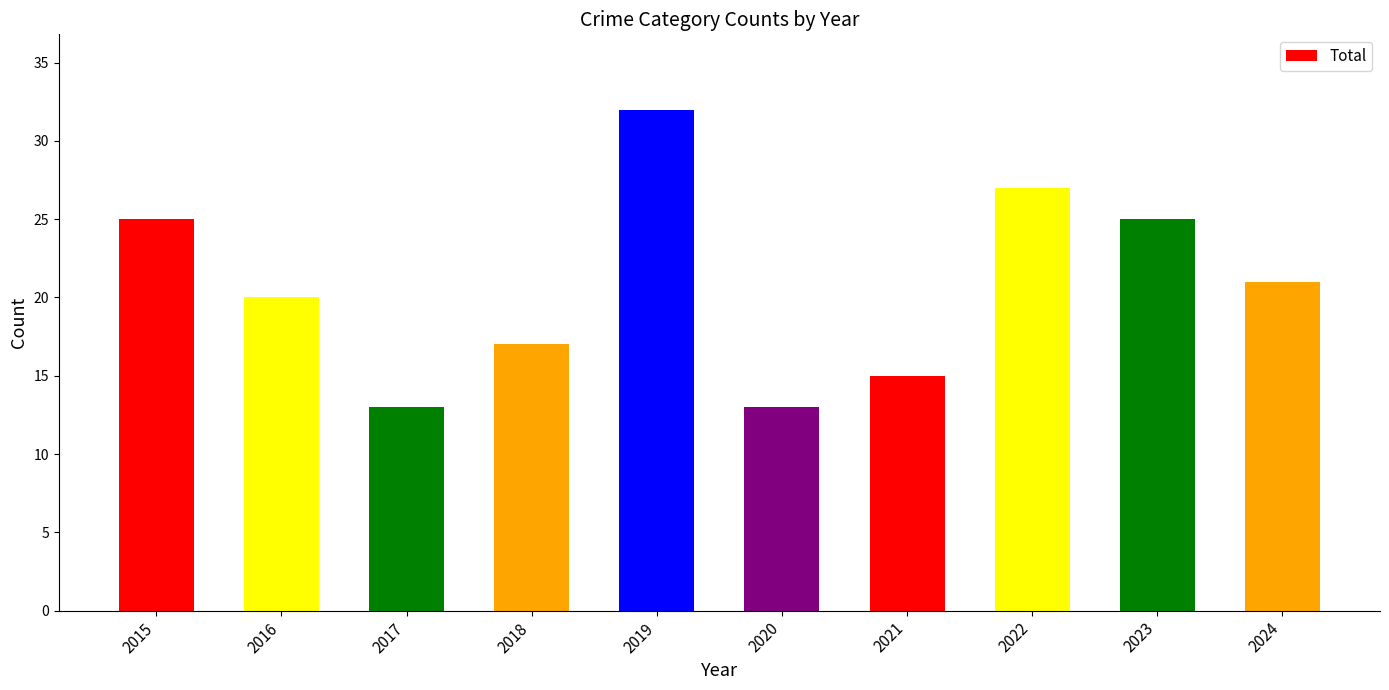

What is the minimum value shown in the chart?

13